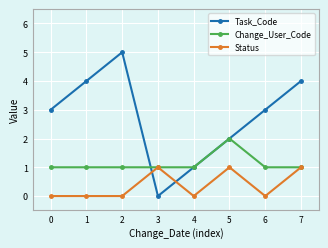

Reading right to left, list all the values displayed in this chart.

Task_Code: 7=4	6=3	5=2	4=1	3=0	2=5	1=4	0=3
Change_User_Code: 7=1	6=1	5=2	4=1	3=1	2=1	1=1	0=1
Status: 7=1	6=0	5=1	4=0	3=1	2=0	1=0	0=0